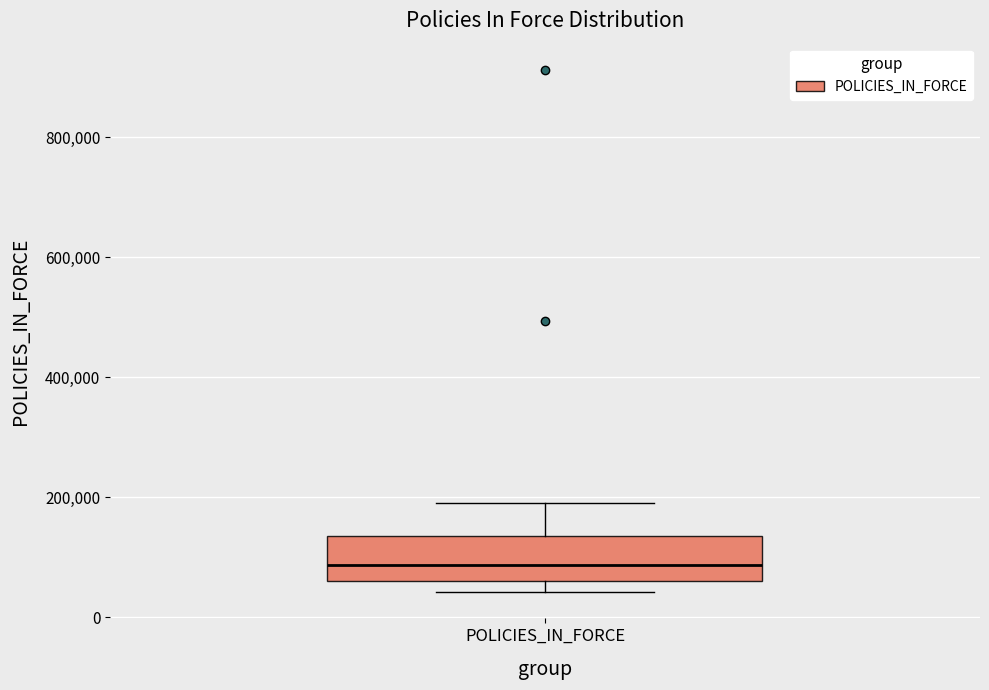

Transcribe this box plot: give where the median line is, the range the box spans, and where the two whiskers end, as read against the y-axis. The values are not printed on the chart, so give them approximately, as read against the axis.

median 80000, box 60000 to 140000, whiskers 40000 to 180000